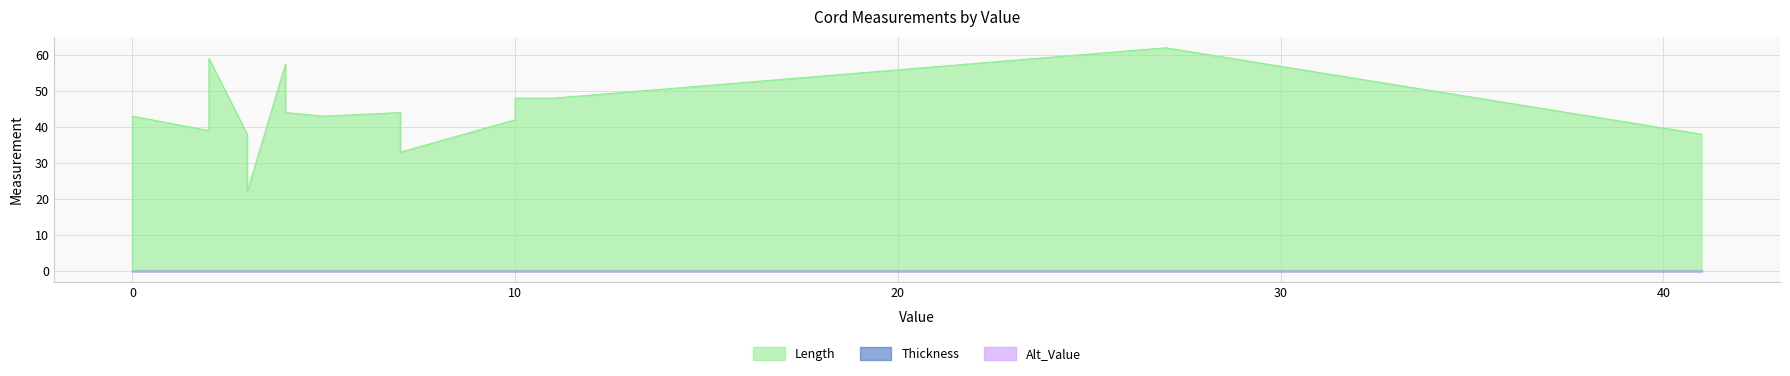

What is the total value across all series at 2?

59.0